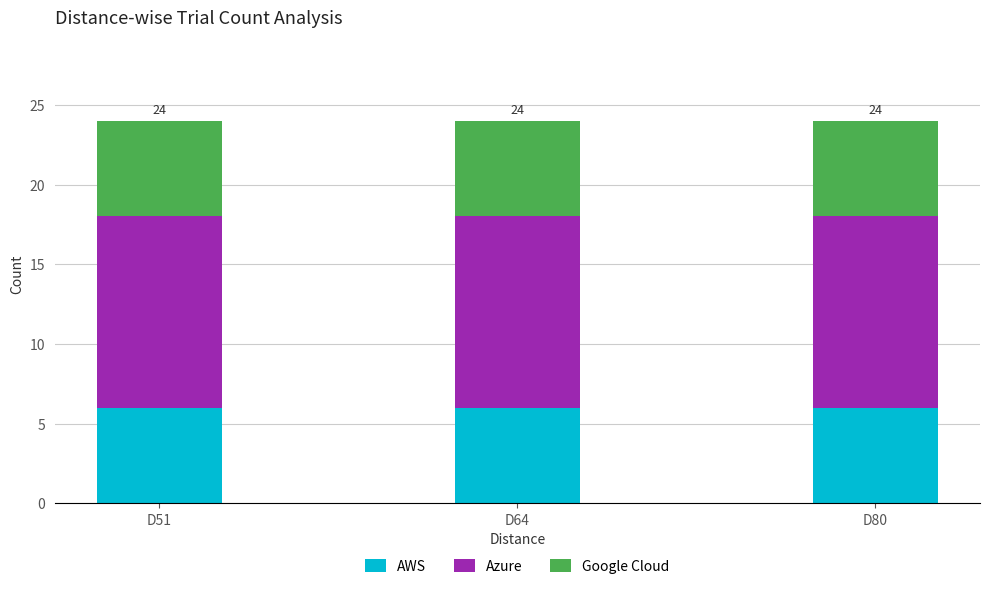

What is the highest value of the AWS series?

6